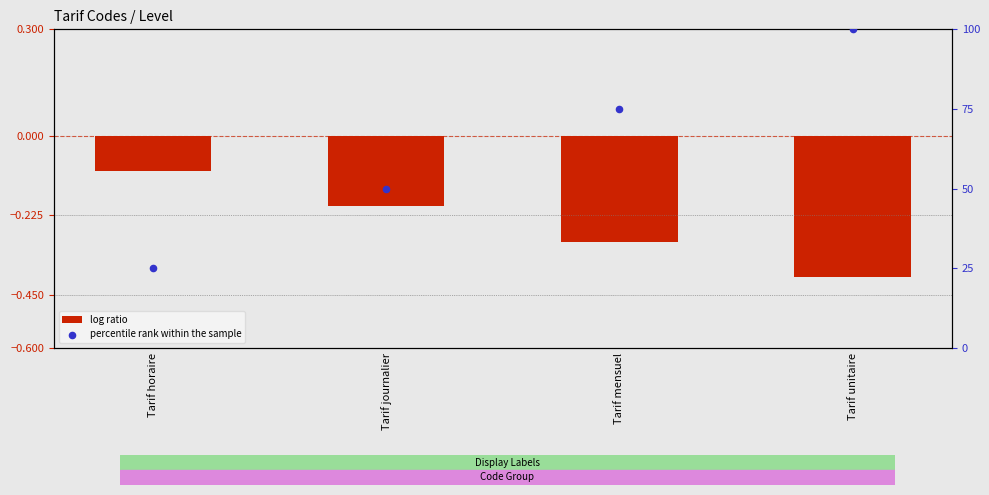

Is the value of log ratio at Tarif journalier greater than the value of percentile rank within the sample at Tarif mensuel?

No